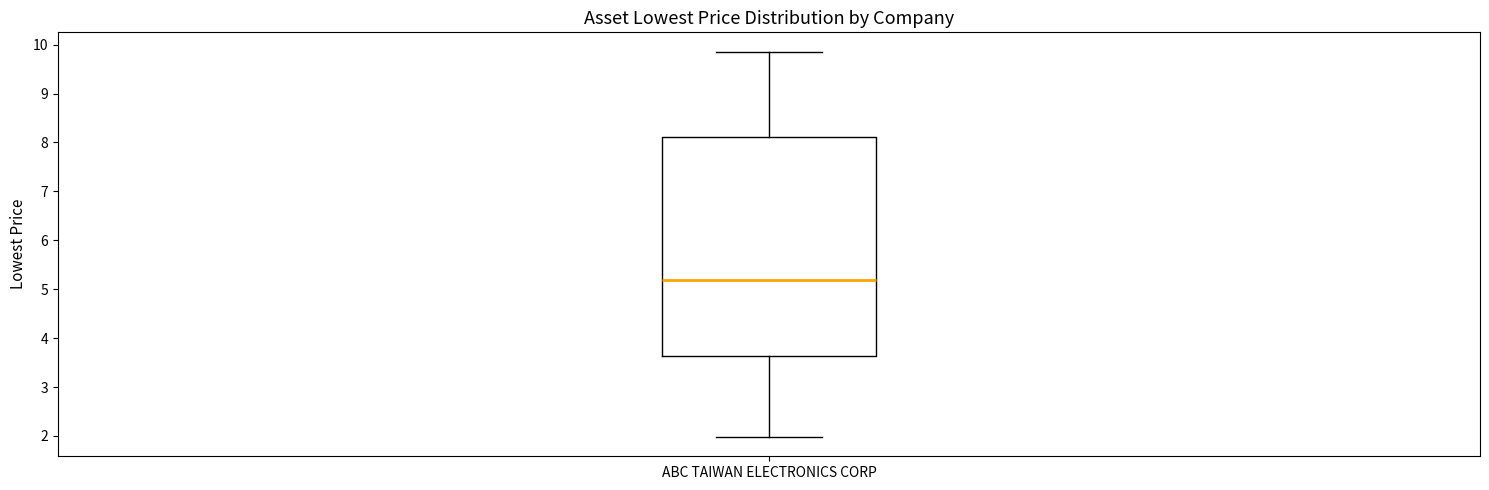

Transcribe this box plot: give where the median line is, the range the box spans, and where the two whiskers end, as read against the y-axis. The values are not printed on the chart, so give them approximately, as read against the axis.

median 5.2, box 3.6 to 8.1, whiskers 2.0 to 9.9